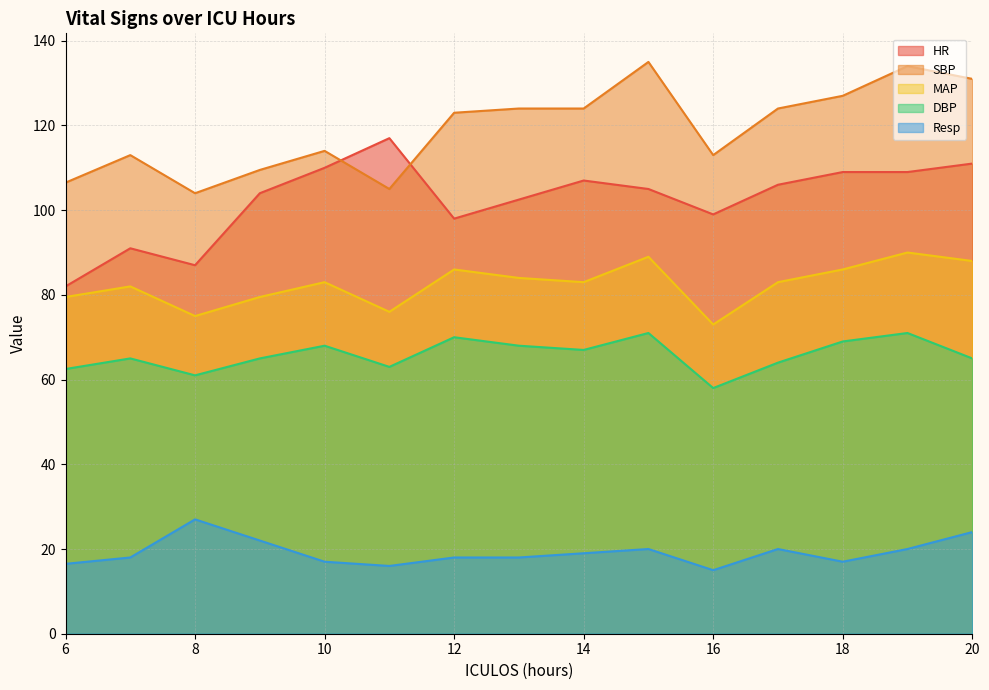

What is the difference between the maximum and minimum values in the DBP series?

13.0